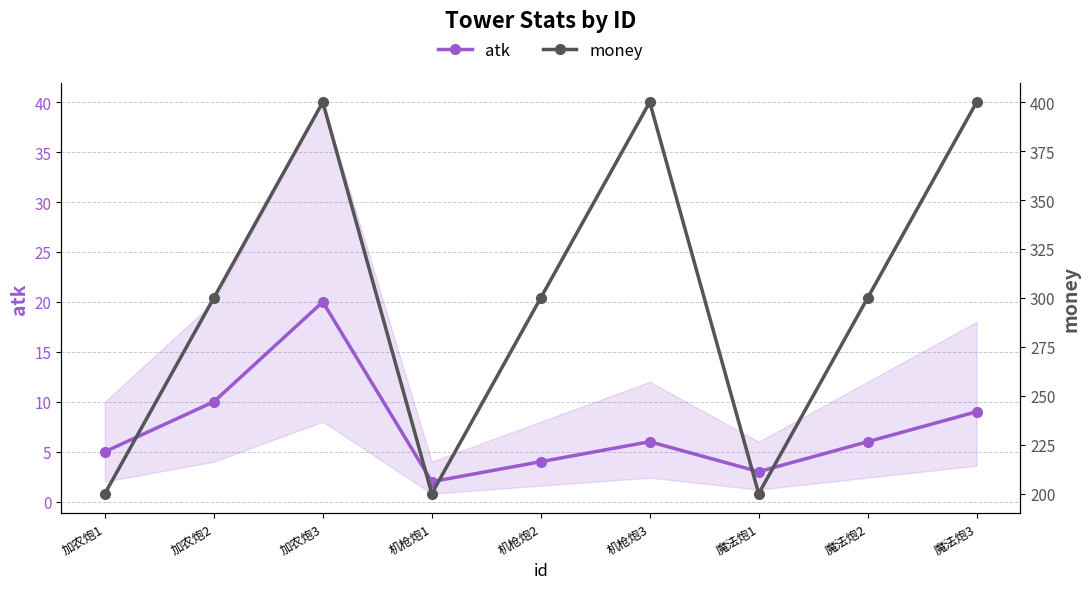

What is the difference between the highest and lowest values at 机枪炮3?

394